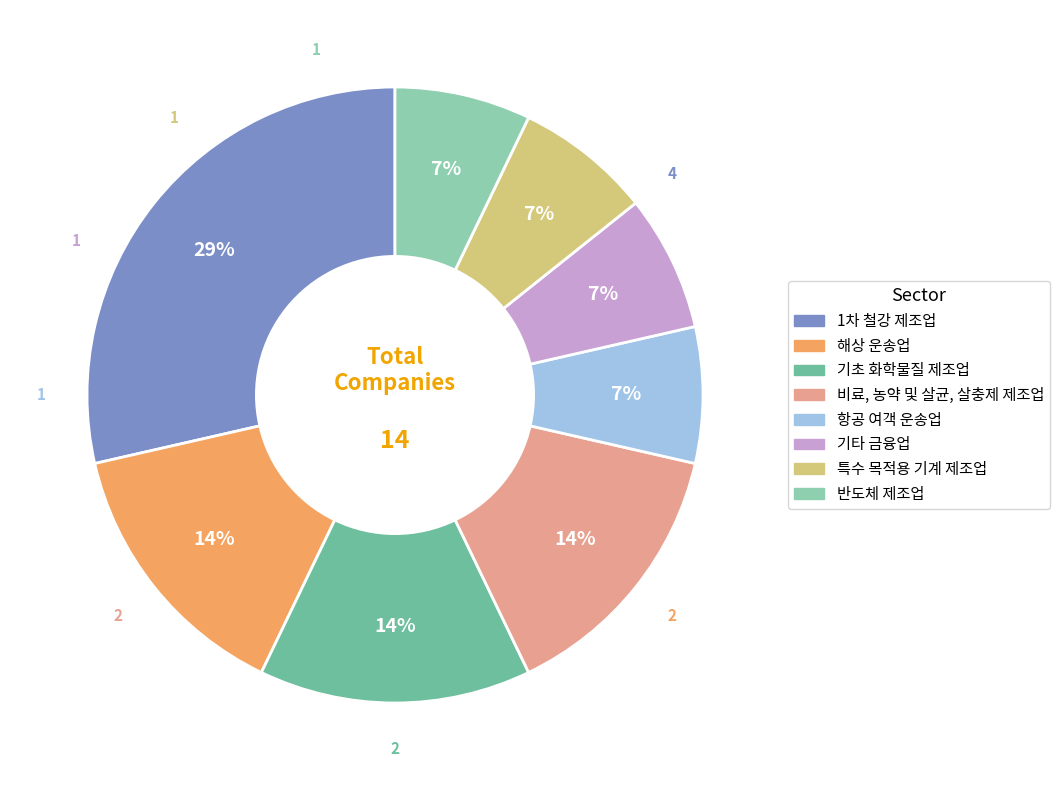

How many segments does this pie chart have?

8